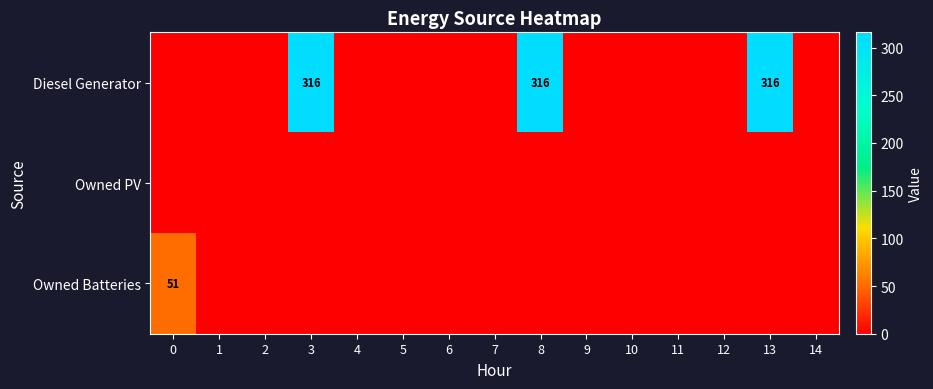

How many values in Owned Batteries are above zero?

1